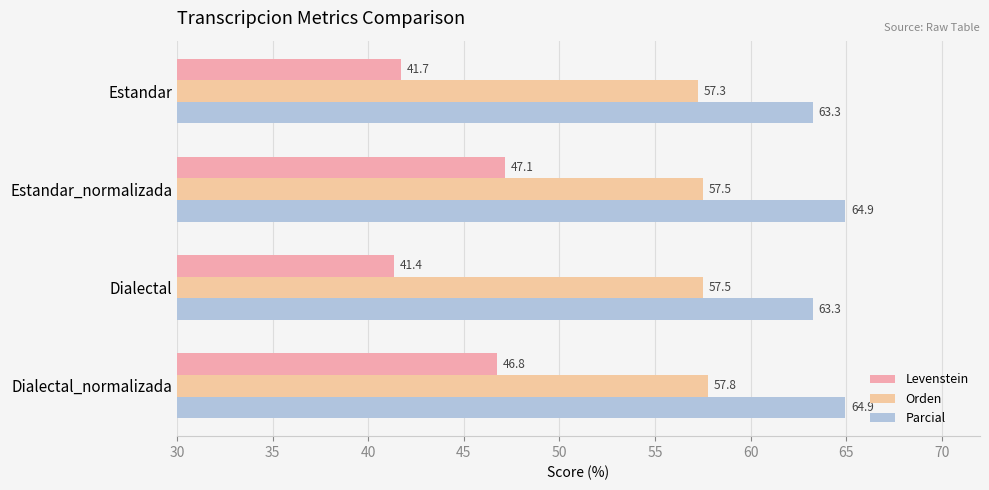

Rank the series by their maximum value, from lowest to highest.

Levenstein, Orden, Parcial